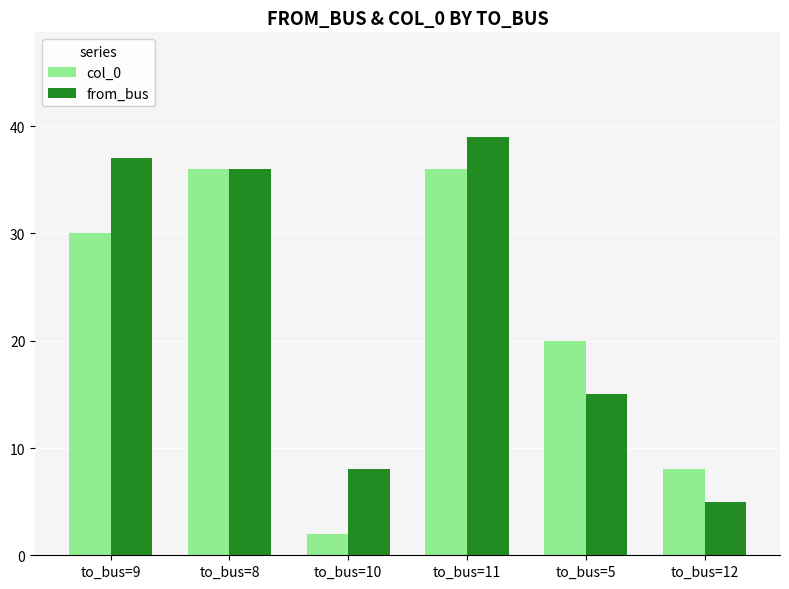

Is the value of col_0 at to_bus=5 greater than the value of from_bus at to_bus=8?

No